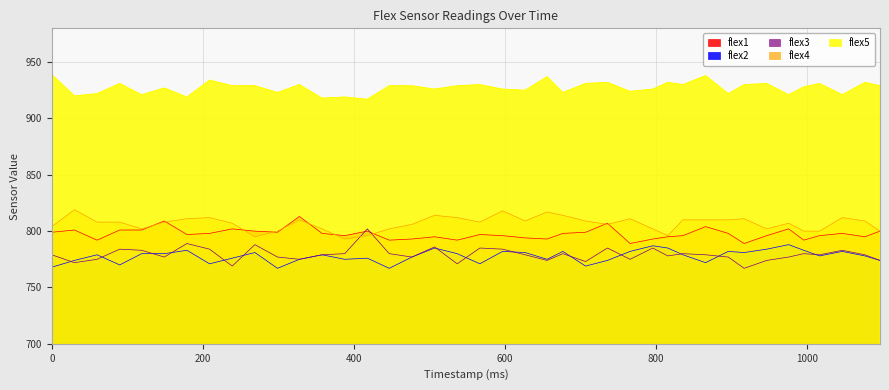

What is the value of the flex3 point at the 18th from the left?

786